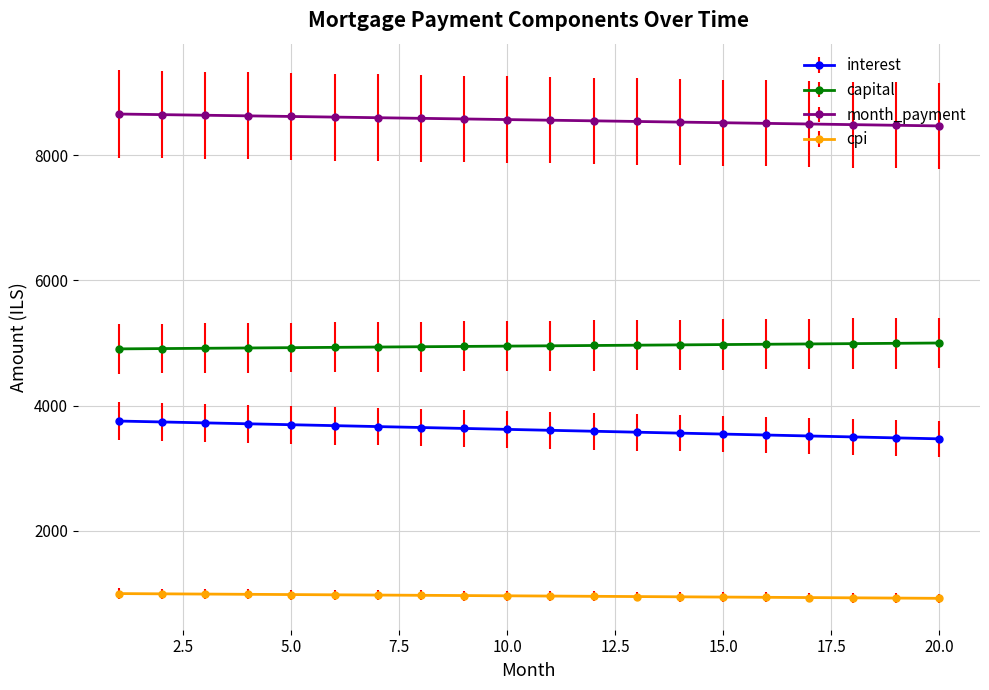

At how many categories does at least one series exceed 1820?

20